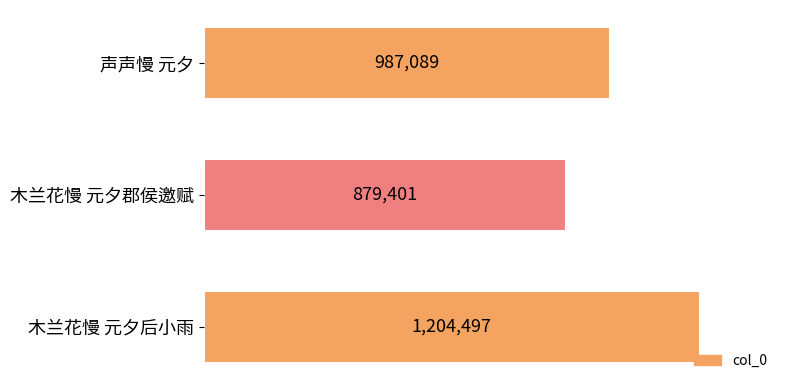

Which category has the highest value across all series?

木兰花慢 元夕后小雨